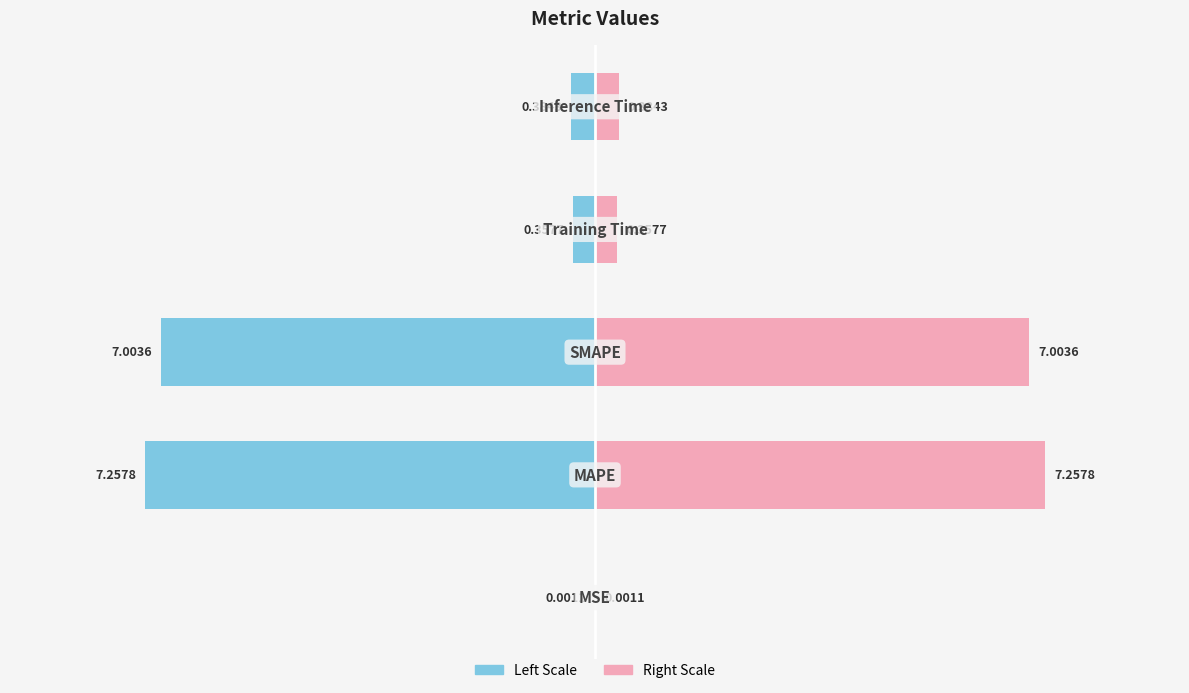

What is the difference between the highest and lowest values at 4?

1.1